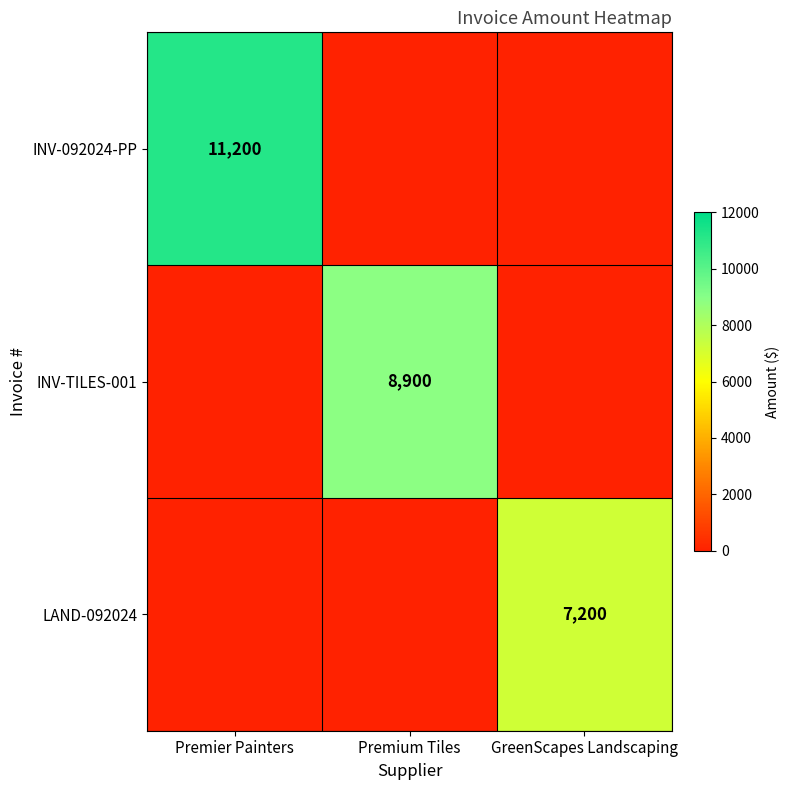

What is the total value across all series at Premium Tiles?

8900